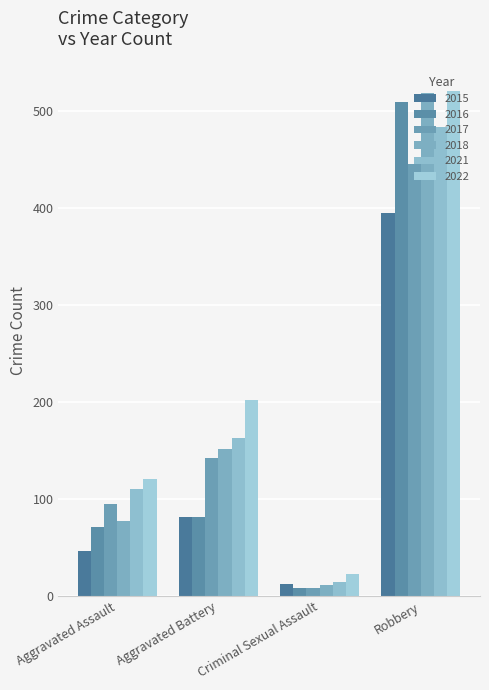

What are all the series names shown in the legend?

2015, 2016, 2017, 2018, 2021, 2022